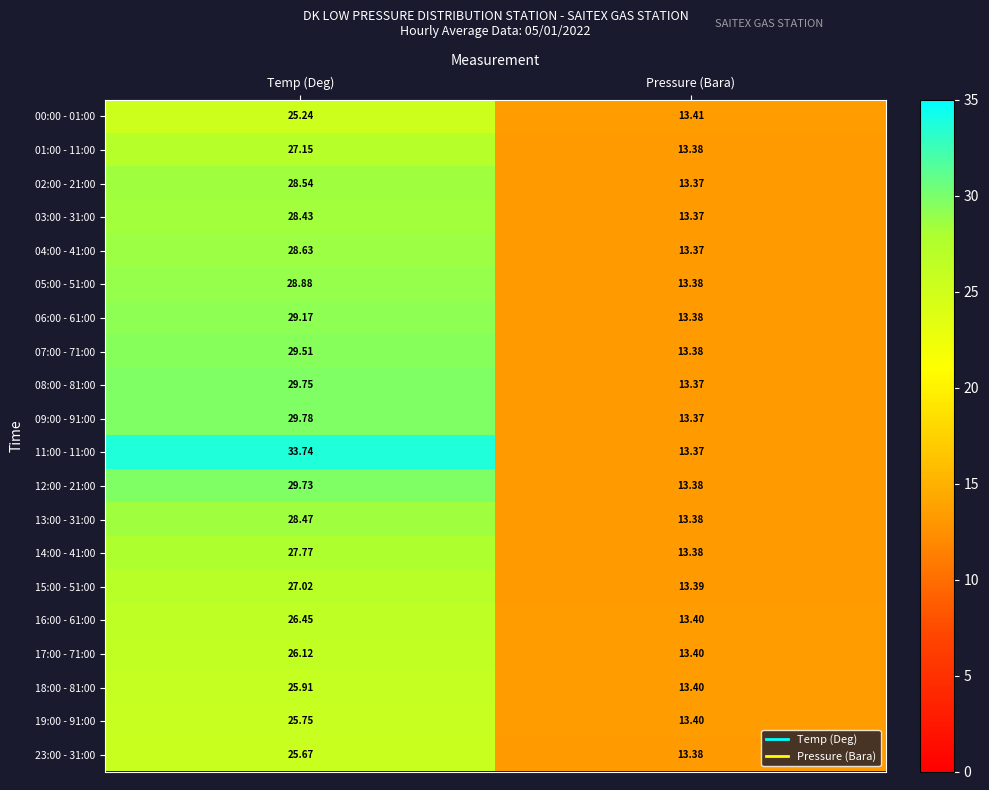

Where does the 19:00 - 91:00 series first go above 25?

Temp (Deg)